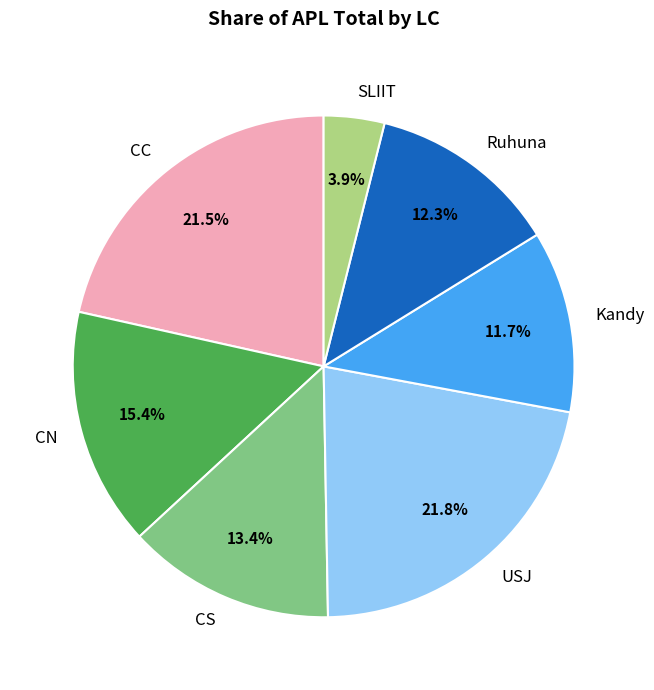

True or false: CN accounts for 15% of the total.

True